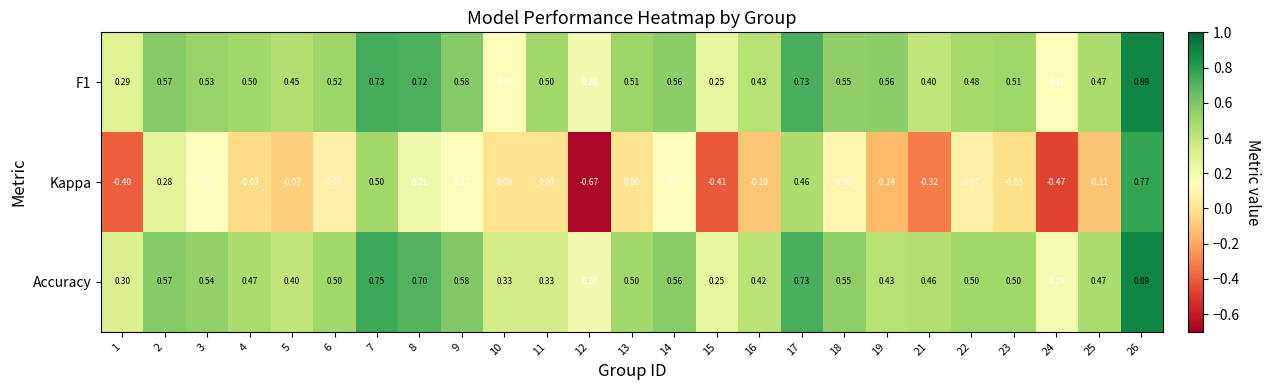

Which series changed the most between 9 and 21?

Kappa